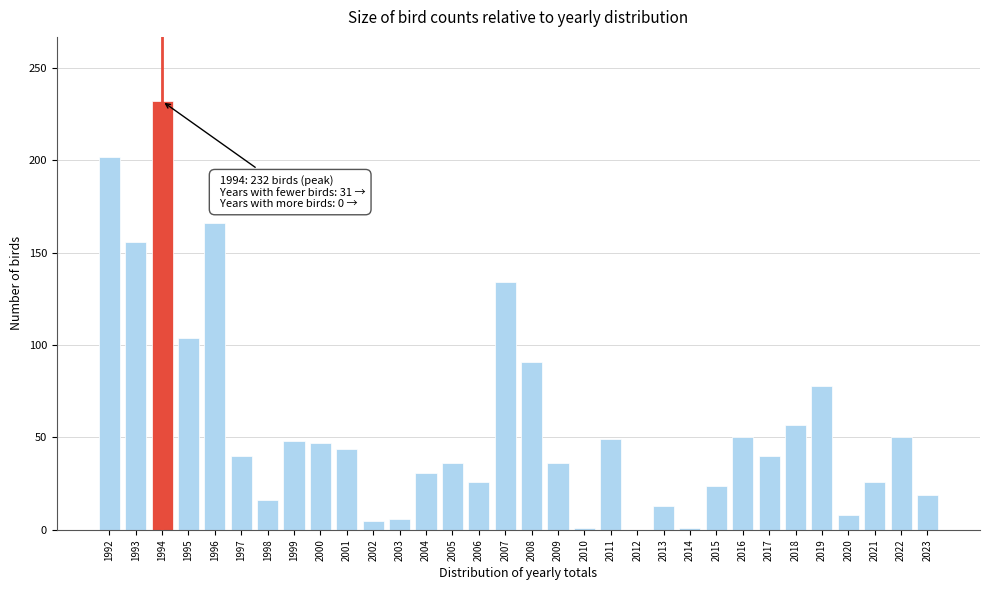

What is the approximate value at 2003?

6